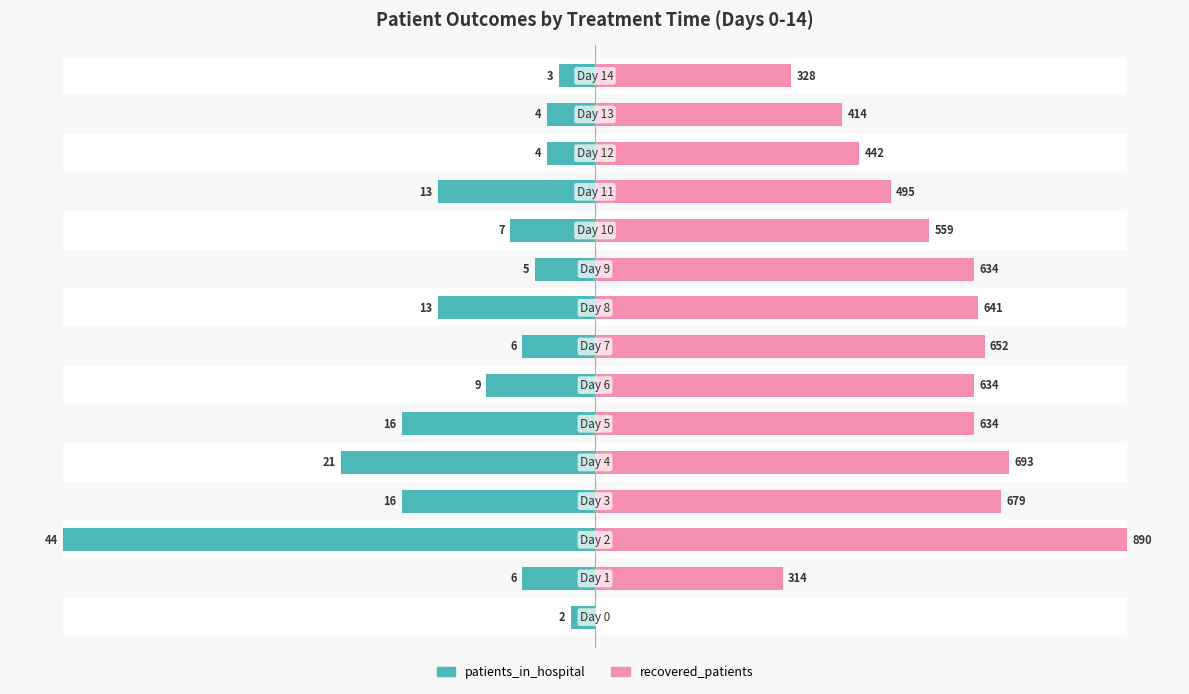

Are the bars grouped side by side (vs. stacked)?

Yes